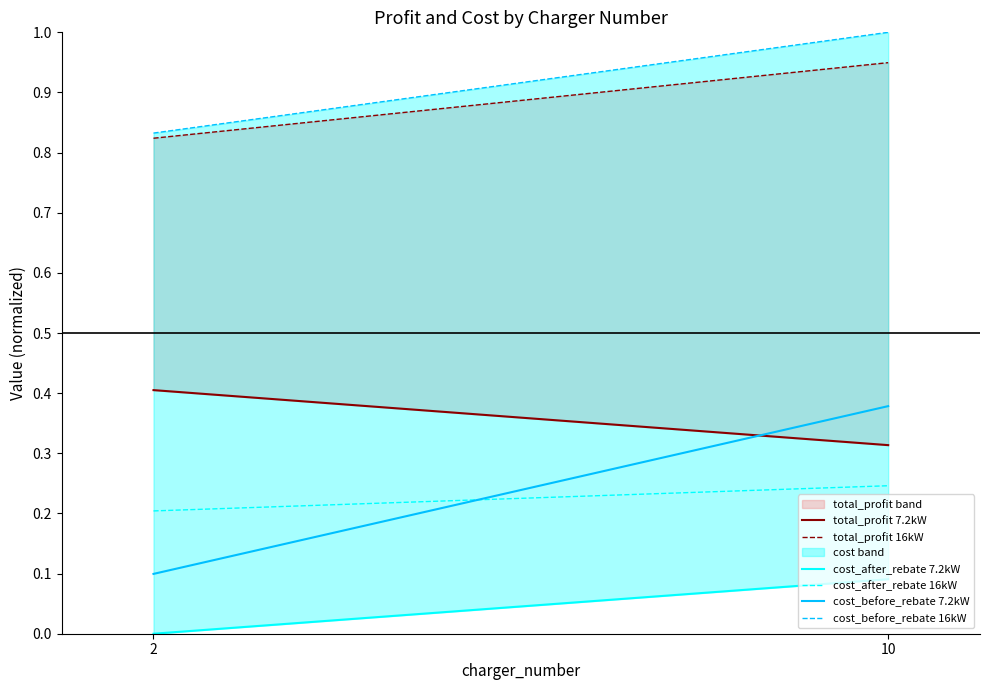

Reading left to right, list all the values displayed in this chart.

total_profit 7.2kW: 0.4	0.3
total_profit 16kW: 0.8	0.9
cost_after_rebate 7.2kW: 0.0	0.1
cost_after_rebate 16kW: 0.2	0.2
cost_before_rebate 7.2kW: 0.1	0.4
cost_before_rebate 16kW: 0.8	1.0